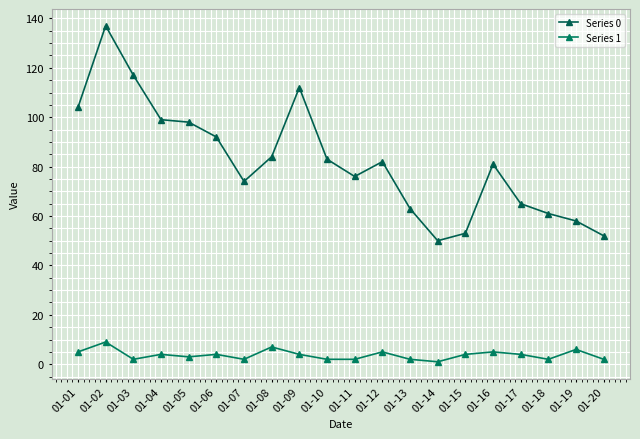

Reading left to right, transcribe all the data shown in this chart.

Series 0: 01-01=104	01-02=137	01-03=117	01-04=99	01-05=98	01-06=92	01-07=74	01-08=84	01-09=112	01-10=83	01-11=76	01-12=82	01-13=63	01-14=50	01-15=53	01-16=81	01-17=65	01-18=61	01-19=58	01-20=52
Series 1: 01-01=5	01-02=9	01-03=2	01-04=4	01-05=3	01-06=4	01-07=2	01-08=7	01-09=4	01-10=2	01-11=2	01-12=5	01-13=2	01-14=1	01-15=4	01-16=5	01-17=4	01-18=2	01-19=6	01-20=2